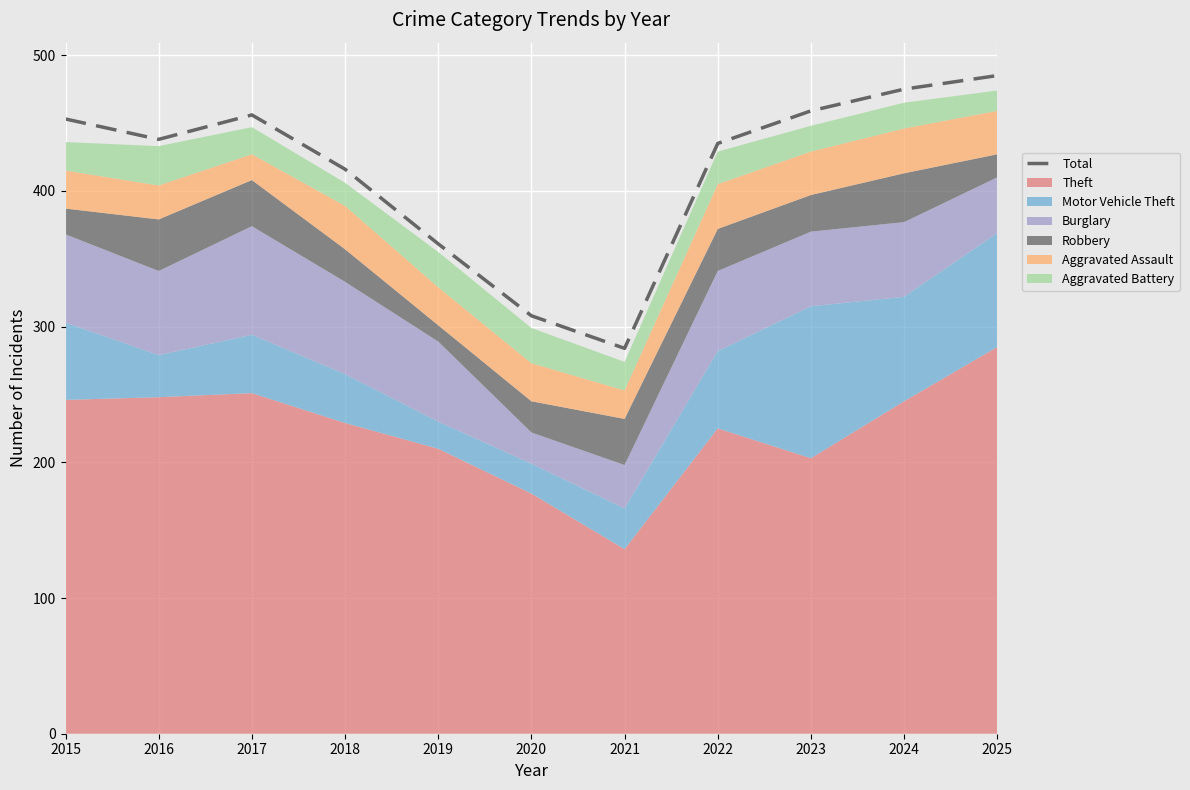

List the labels in order of value, smallest first.

2021, 2020, 2019, 2018, 2022, 2016, 2015, 2017, 2023, 2024, 2025